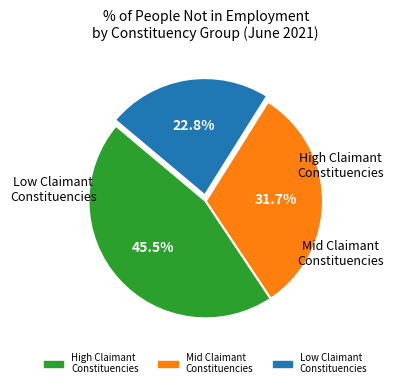

Is there any slice that represents more than half of the pie?

No